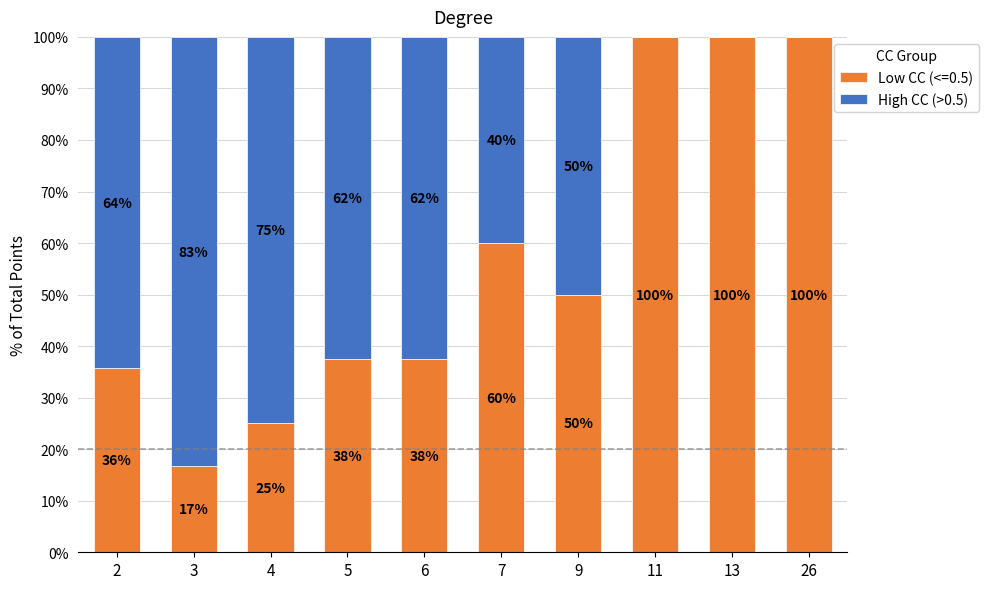

Where does the Low CC (<=0.5) series first go above 50?

7